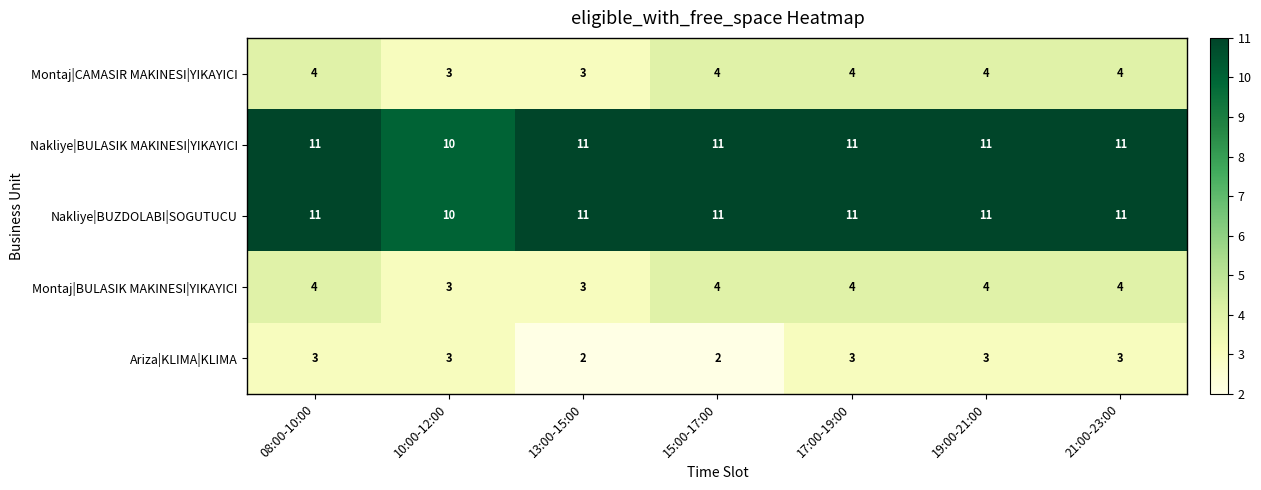

What is the difference between the highest and lowest values at 13:00-15:00?

9